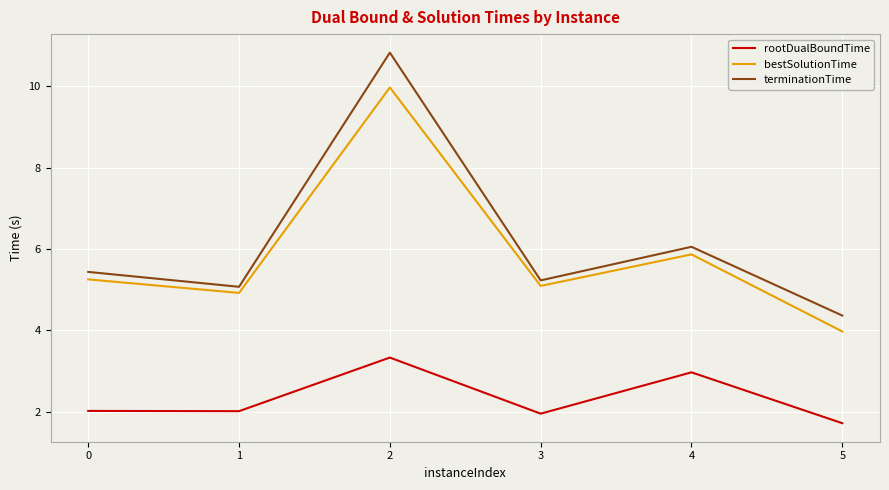

Reading left to right, what are all the values shown in this chart?

rootDualBoundTime: 2.0	2.0	3.3	2.0	3.0	1.7
bestSolutionTime: 5.3	4.9	10.0	5.1	5.9	4.0
terminationTime: 5.4	5.1	10.8	5.2	6.1	4.4